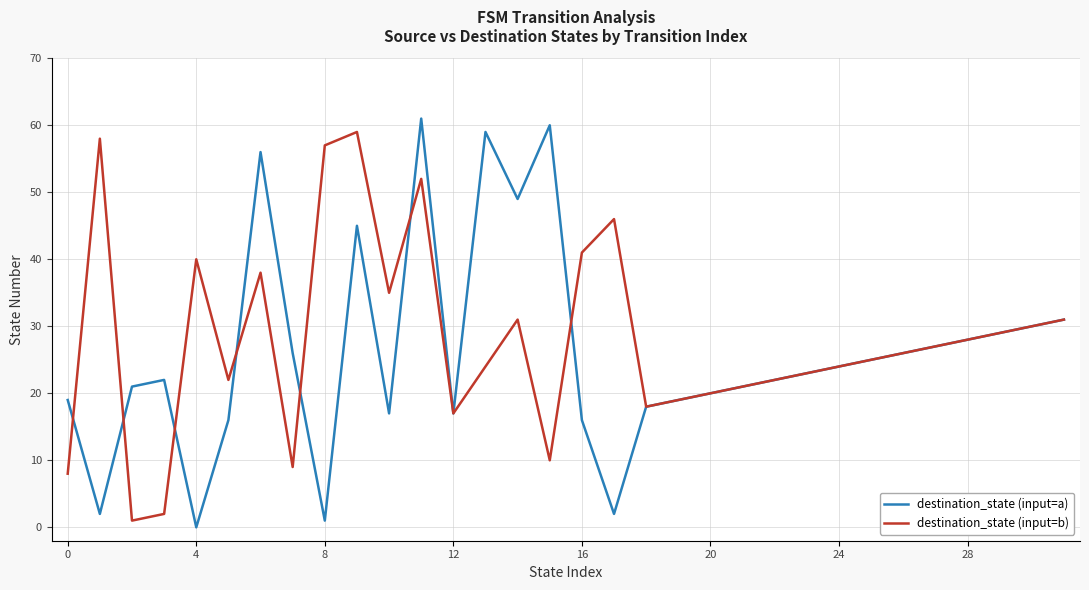

What is the greatest value displayed?

61